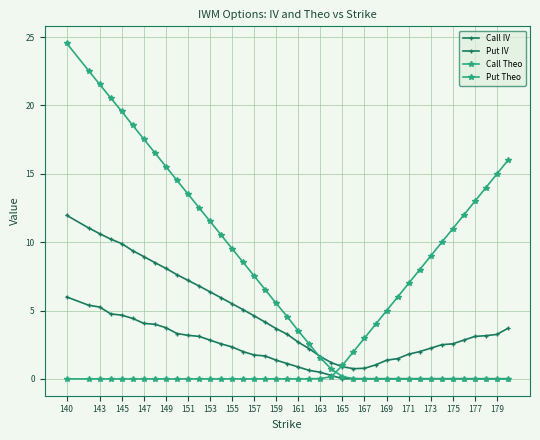

True or false: Call Theo and Call IV cross at least once.

True